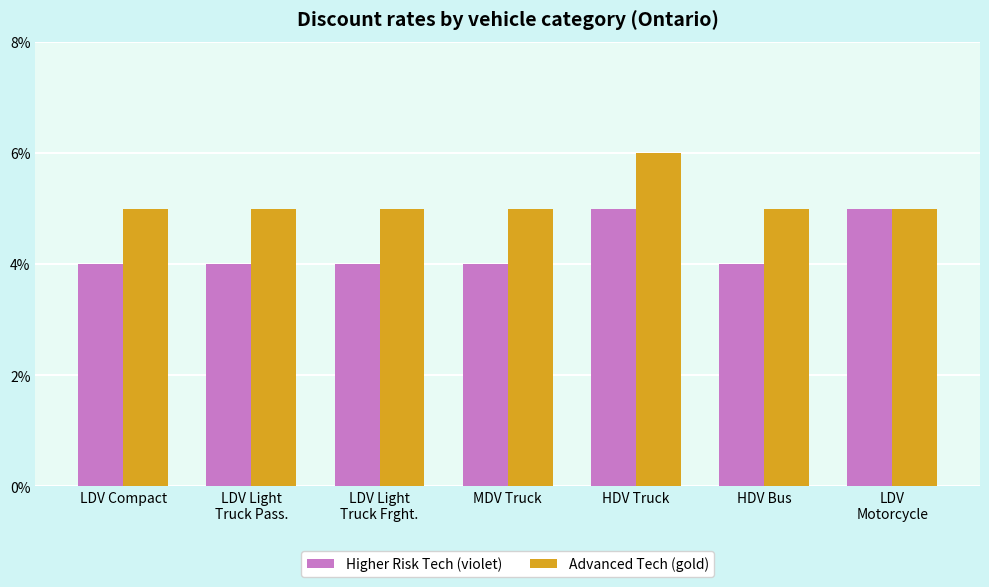

At which label does Higher Risk Tech (violet) reach its minimum?

LDV Compact